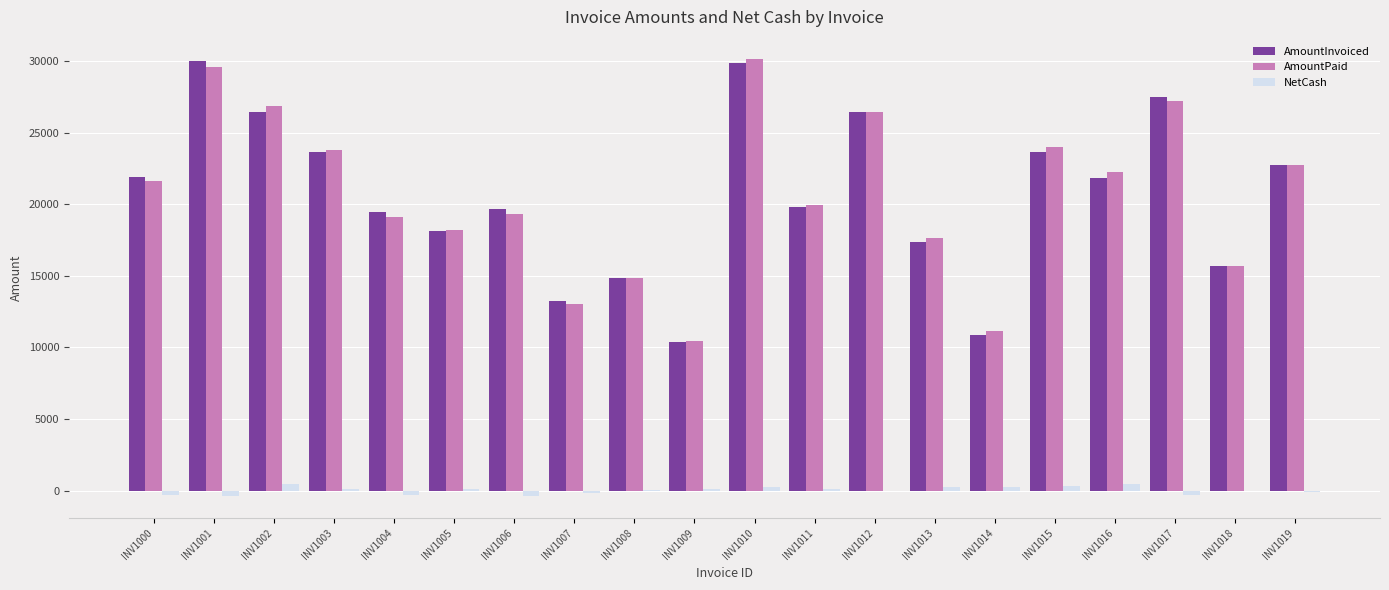

The AmountPaid series shows 10418 at INV1003. True or false?

False